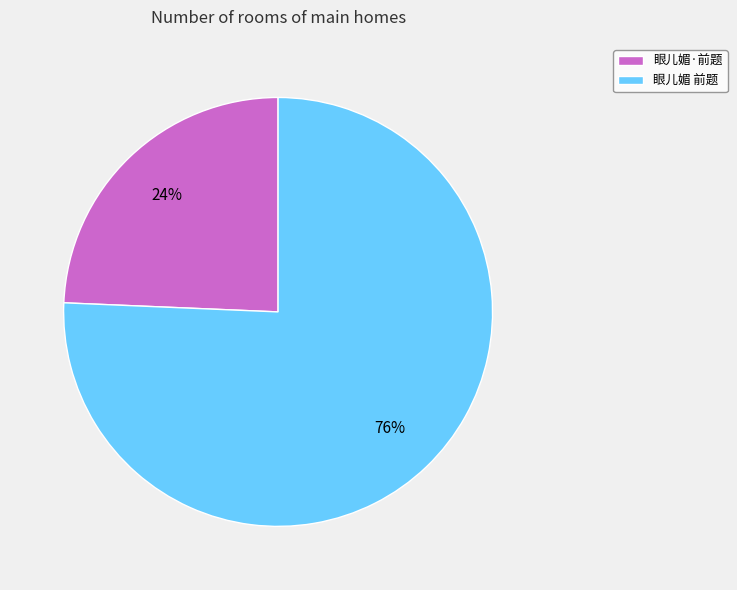

Is there a majority slice in this chart?

Yes